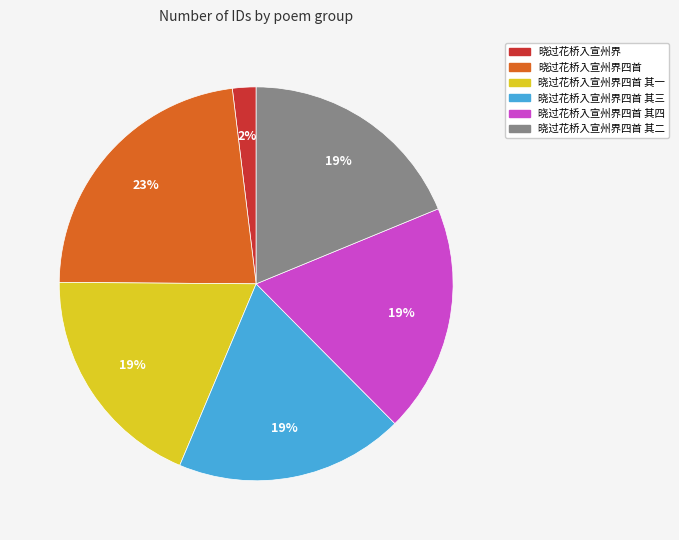

Count the number of slices in the pie.

6